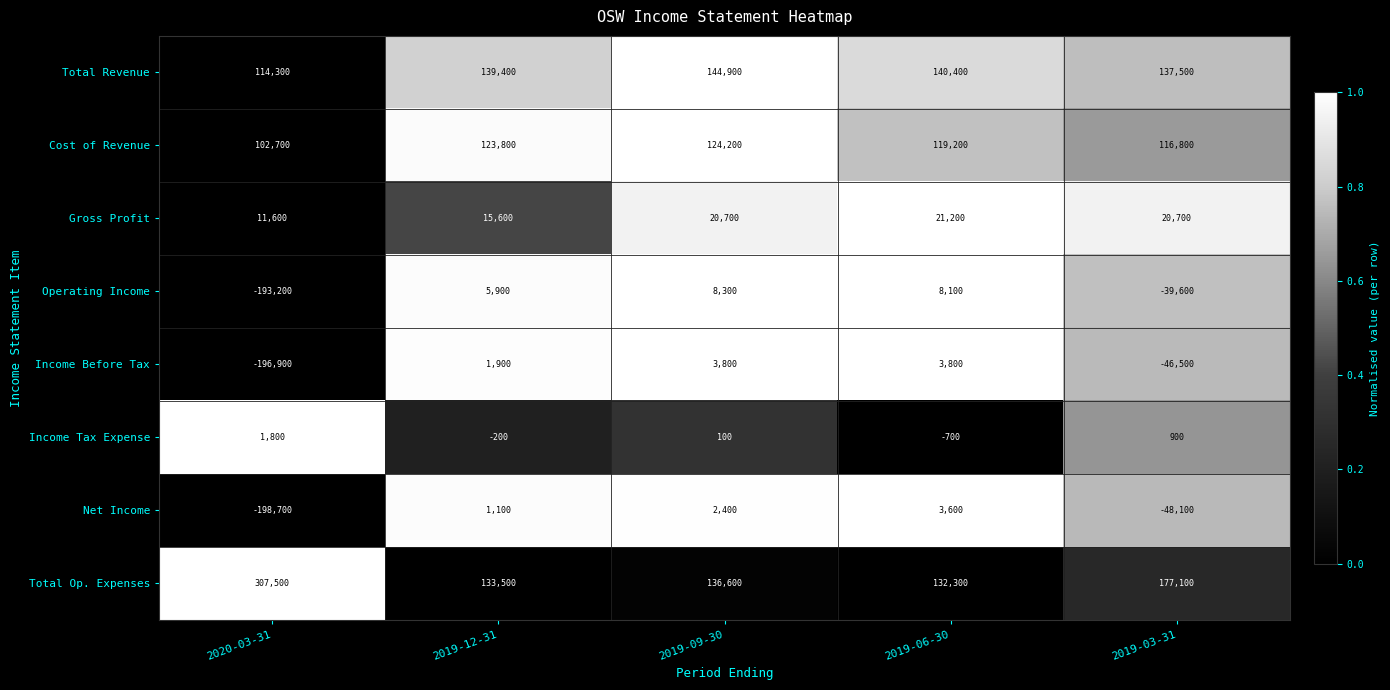

List the series in order of their peak value, highest first.

Total Op. Expenses, Total Revenue, Cost of Revenue, Gross Profit, Operating Income, Income Before Tax, Net Income, Income Tax Expense